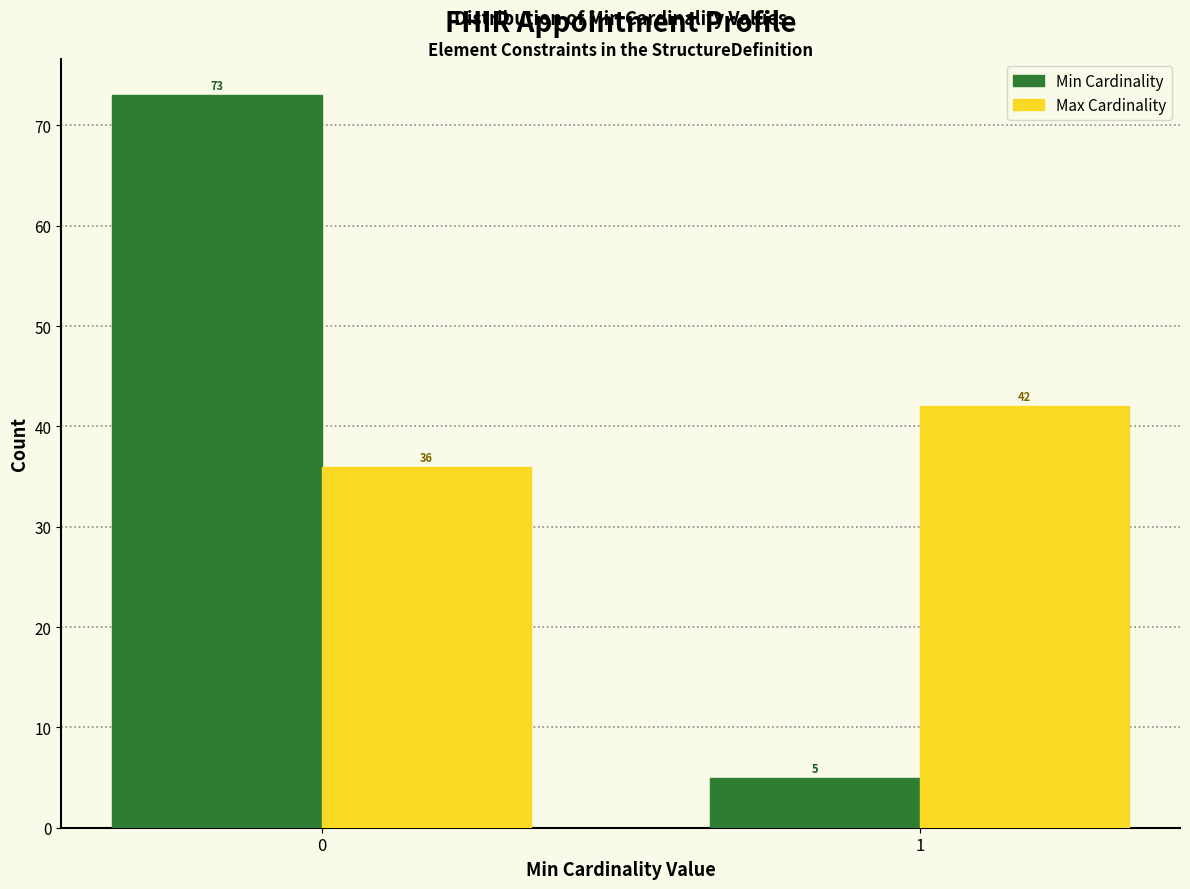

Reading left to right, list all the values displayed in this chart.

Min: 0=73	1=5
Max: 0=36	1=42